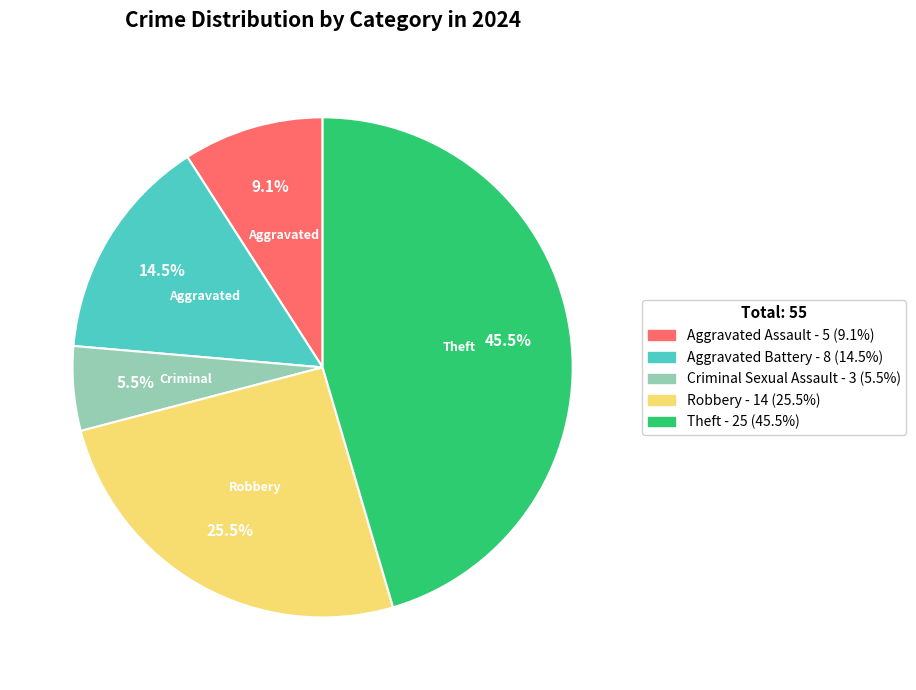

Is there any slice that represents more than half of the pie?

No